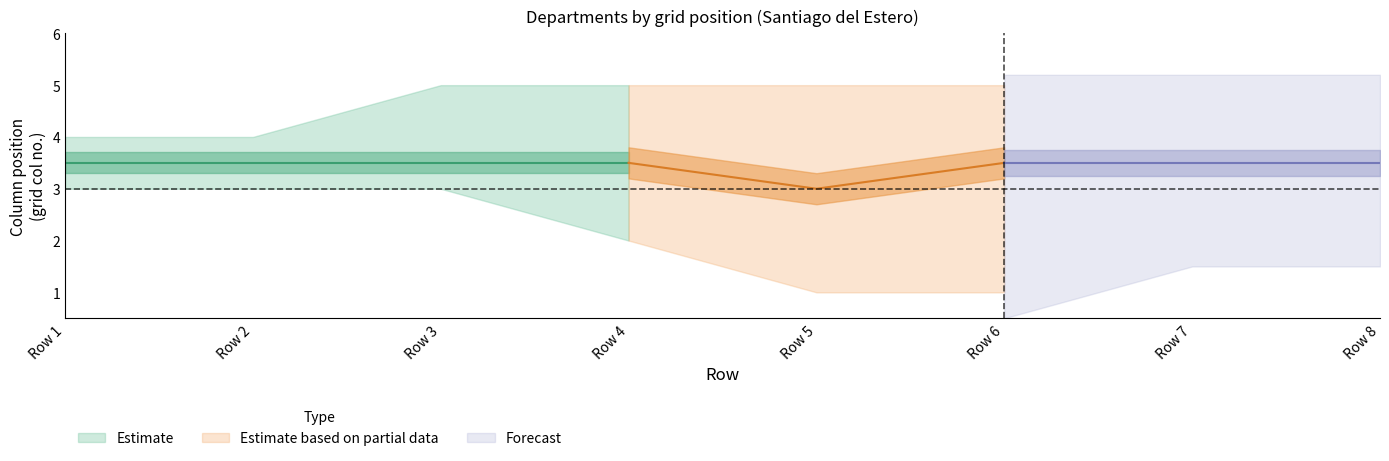

True or false: col_max has more than 1 points higher than both neighbors.

False